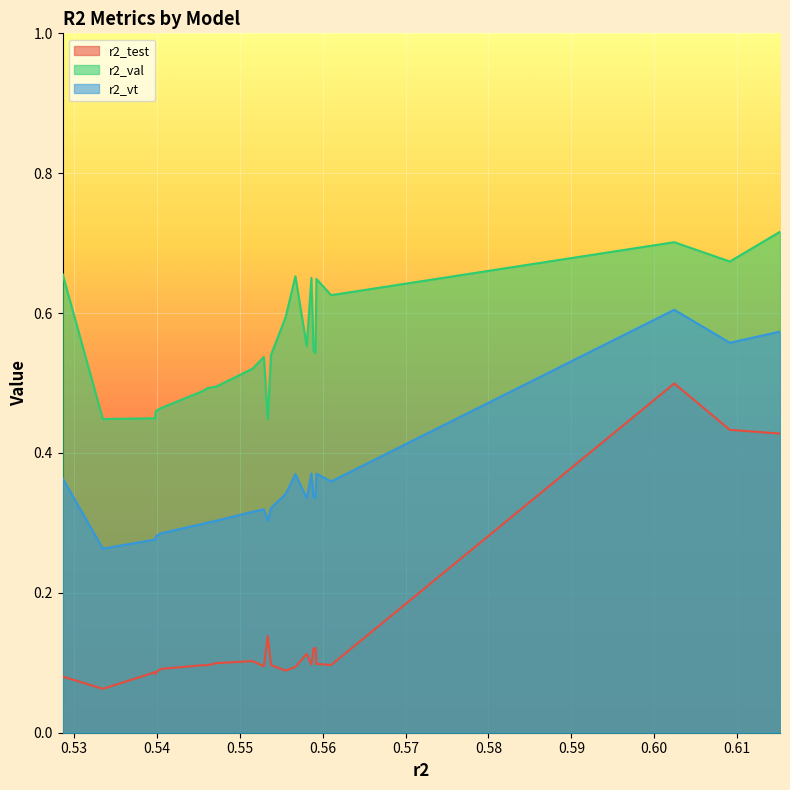

What are all the series names shown in the legend?

r2_test, r2_val, r2_vt